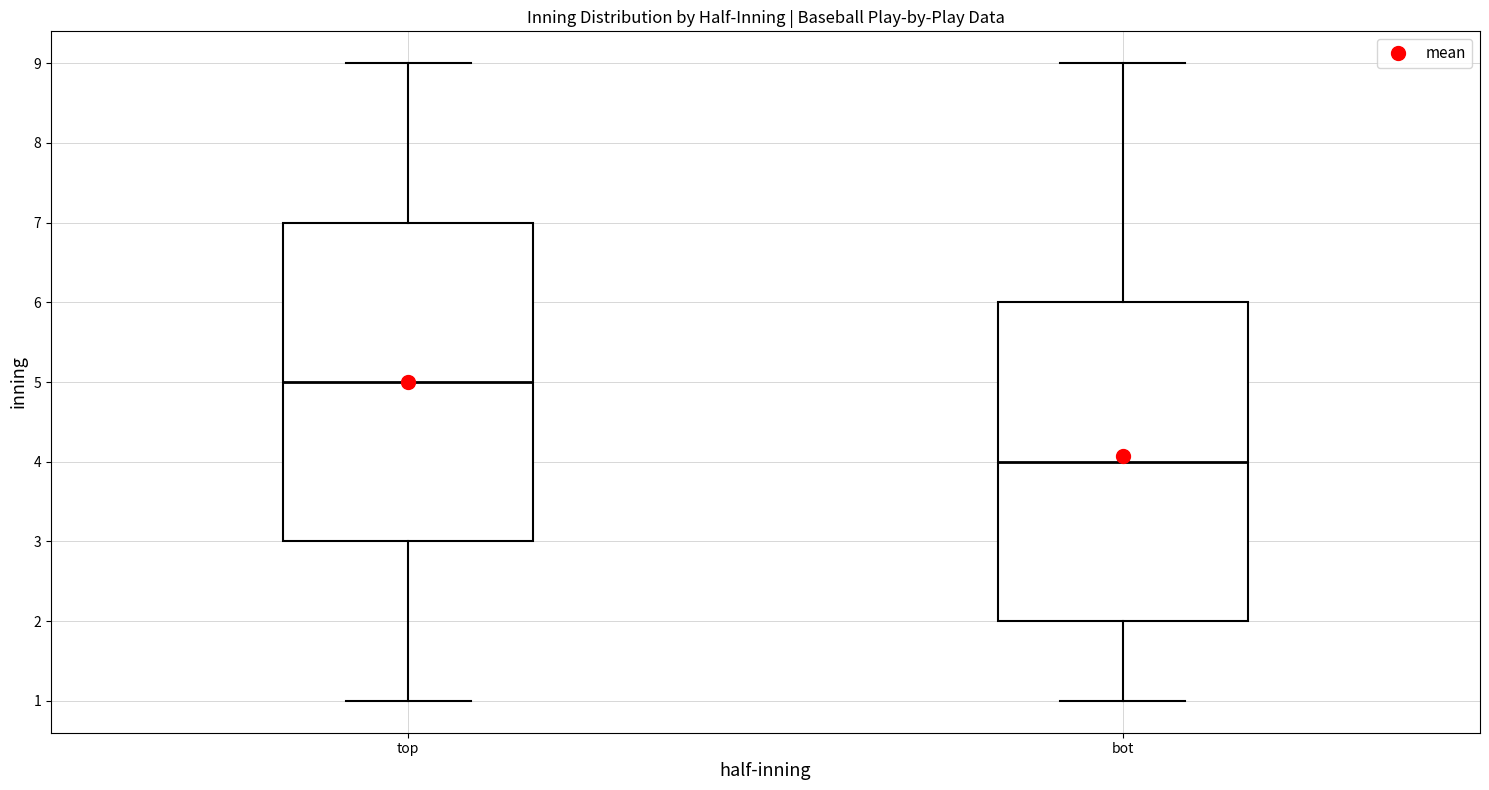

Reading left to right, transcribe this box plot: for each box, give where its median line is, the range the box spans, and where its two whiskers end, as read against the y-axis. The values are not printed on the chart, so give them approximately, as read against the axis.

top: median 5, box 3 to 7, whiskers 1 to 9
bot: median 4, box 2 to 6, whiskers 1 to 9